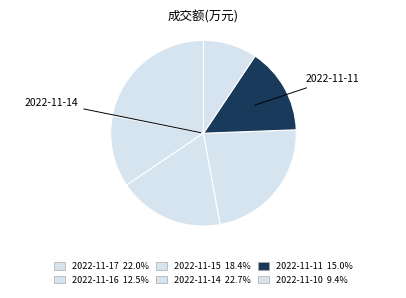

How many segments does this pie chart have?

6